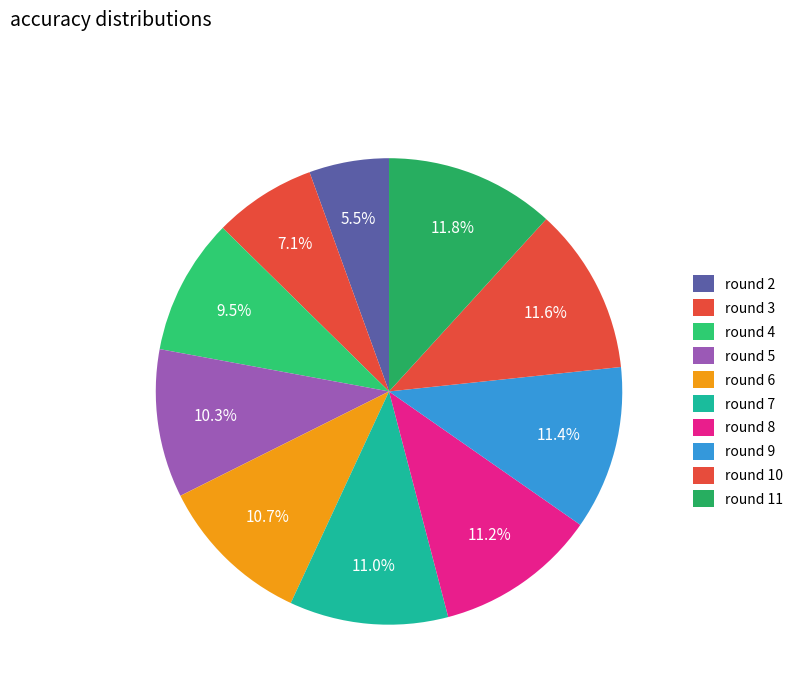

Which category has the smallest portion of the pie?

2